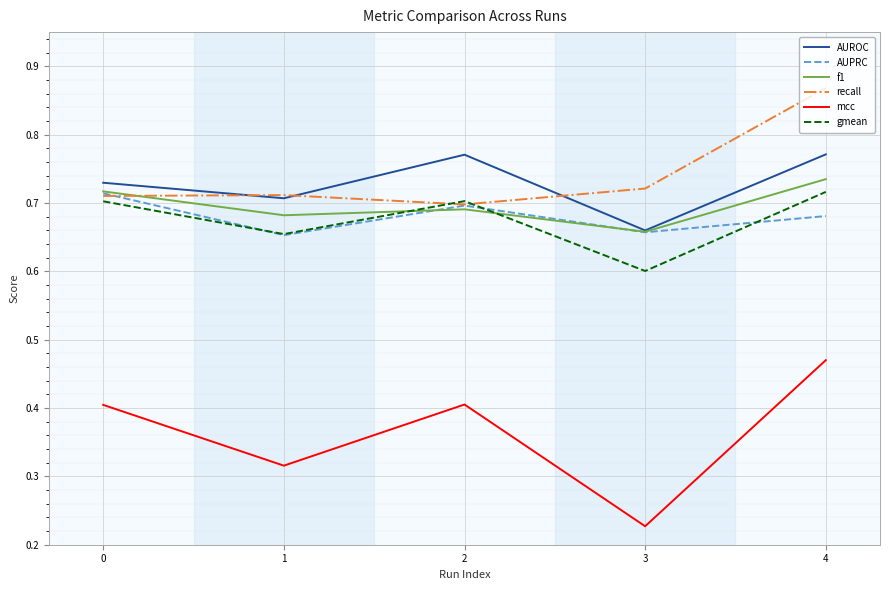

How many distinct data groups are displayed?

6